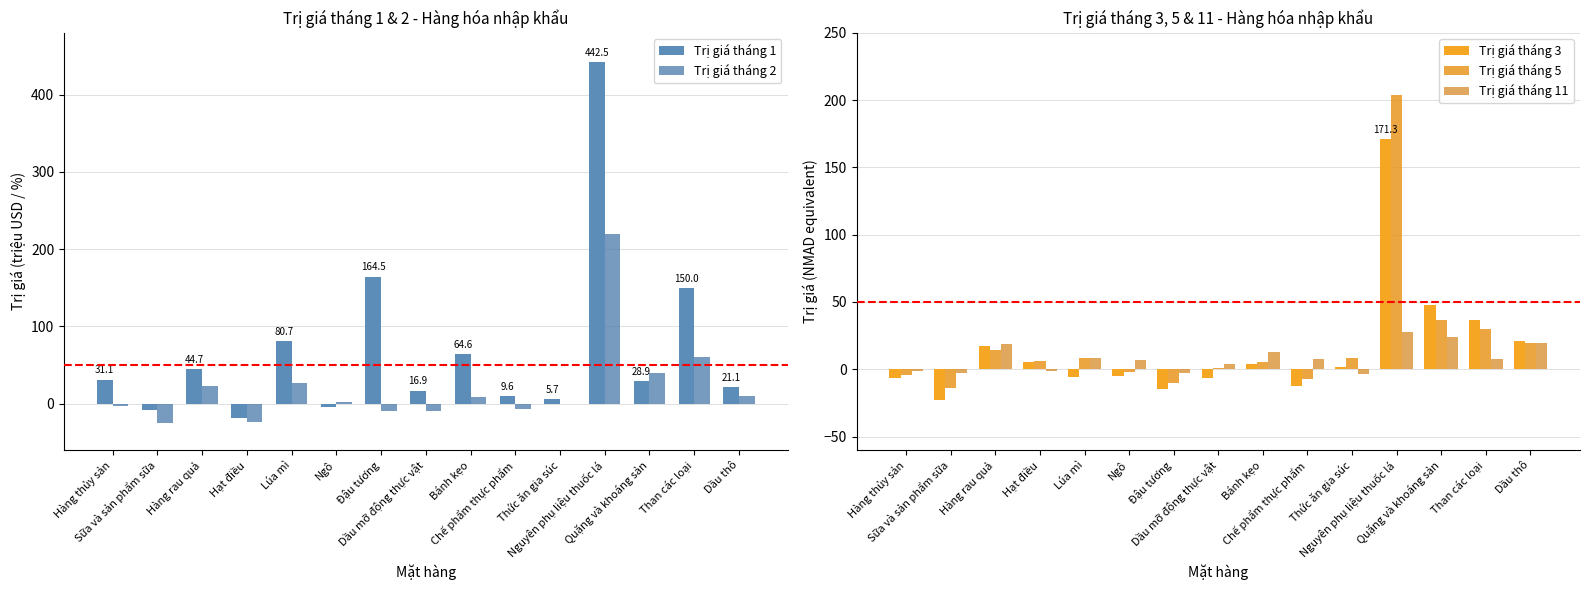

What is the greatest value displayed?

442.5